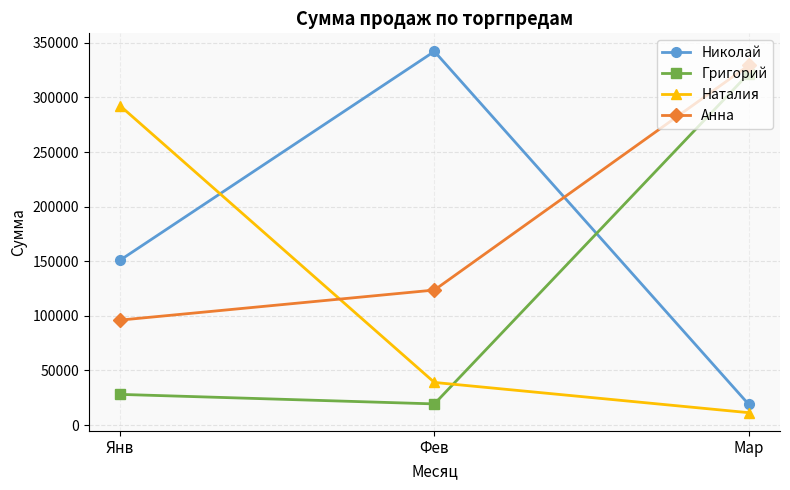

How many series are shown in this chart?

4